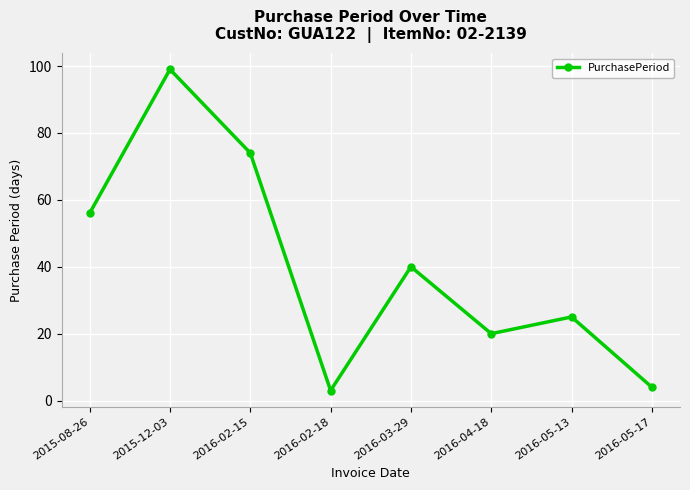

What value does the data have at 2016-04-18, to the nearest 10?

20